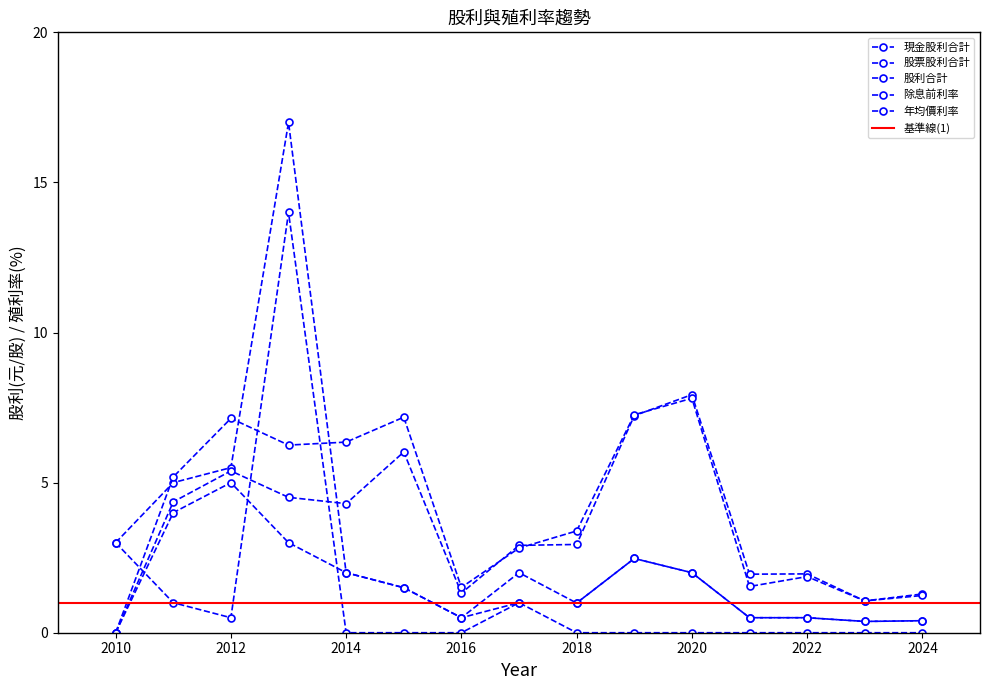

How many positive values does the 年均價利率 series have?

14